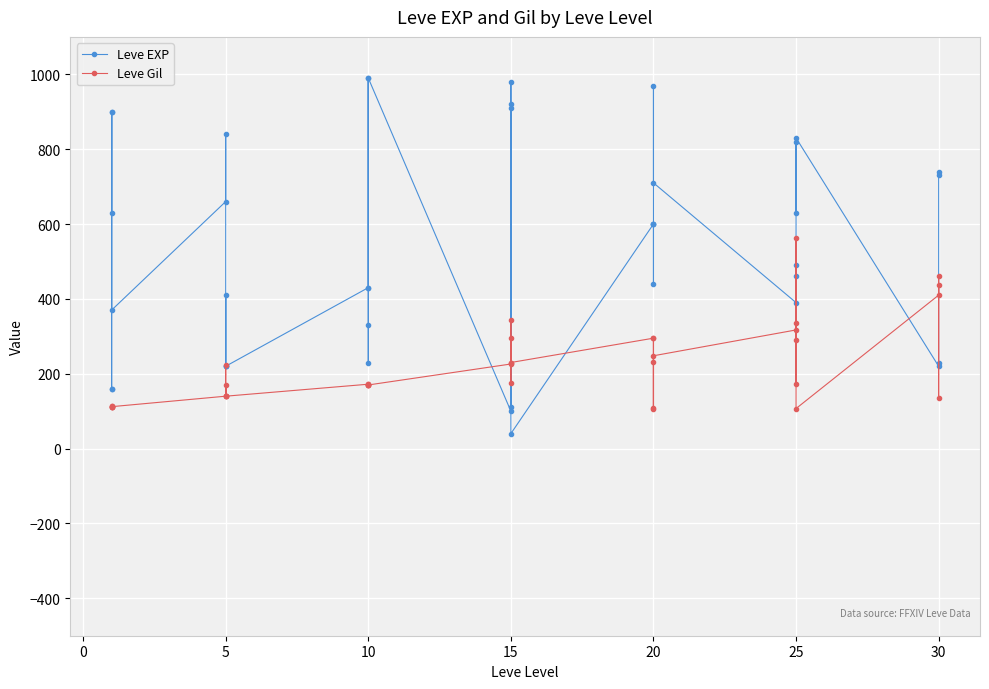

True or false: Leve EXP has a value of 109 at 5.

False